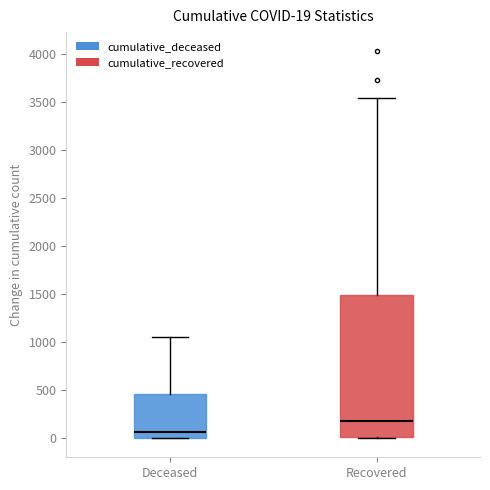

Which box's median line is the lowest?

Deceased